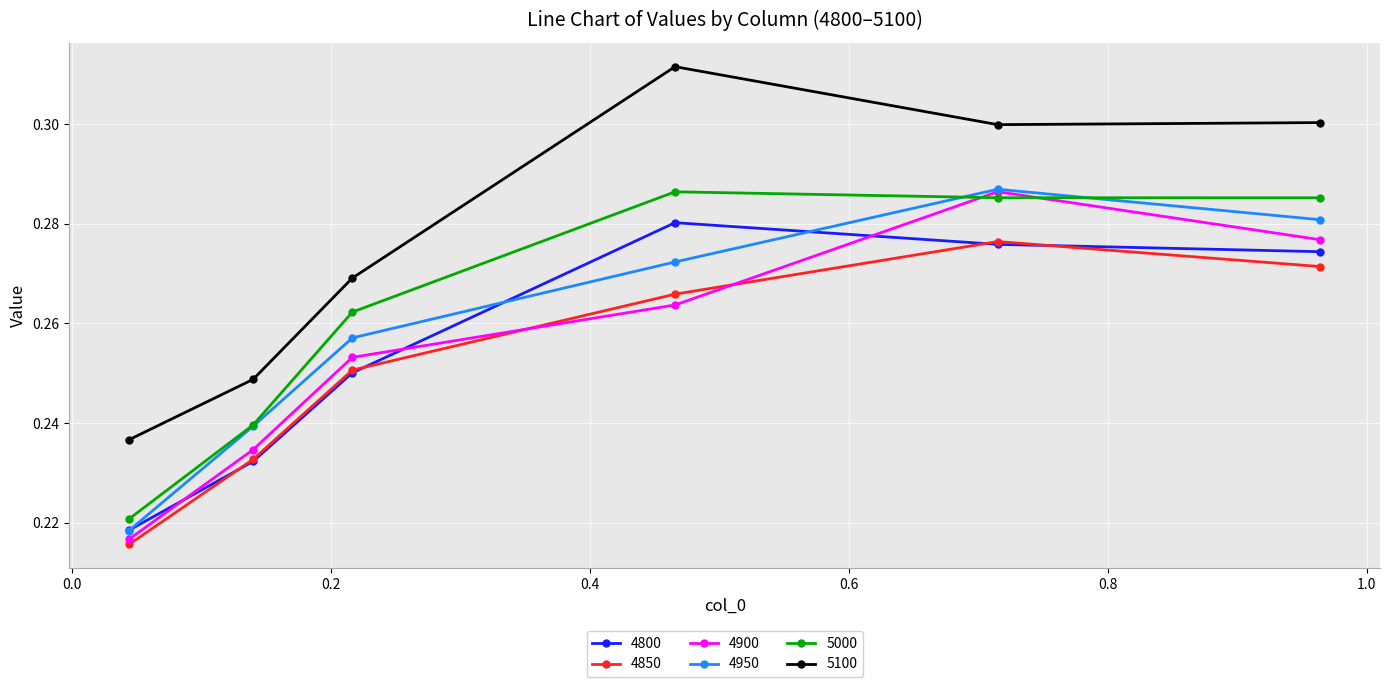

True or false: 4800 and 5000 intersect in this chart.

False